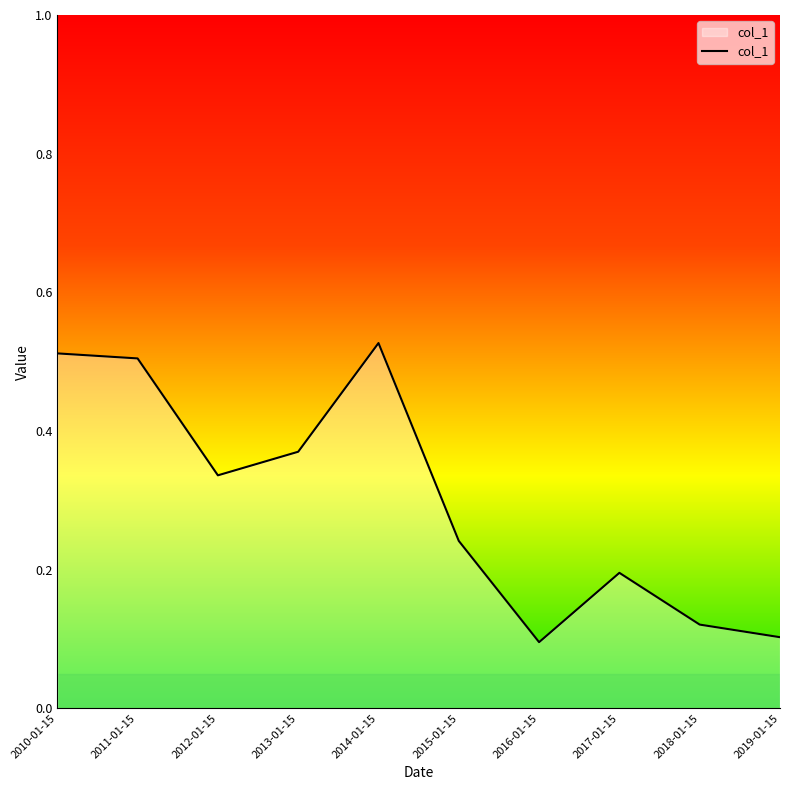

What position from the right is 2016-01-15?

4